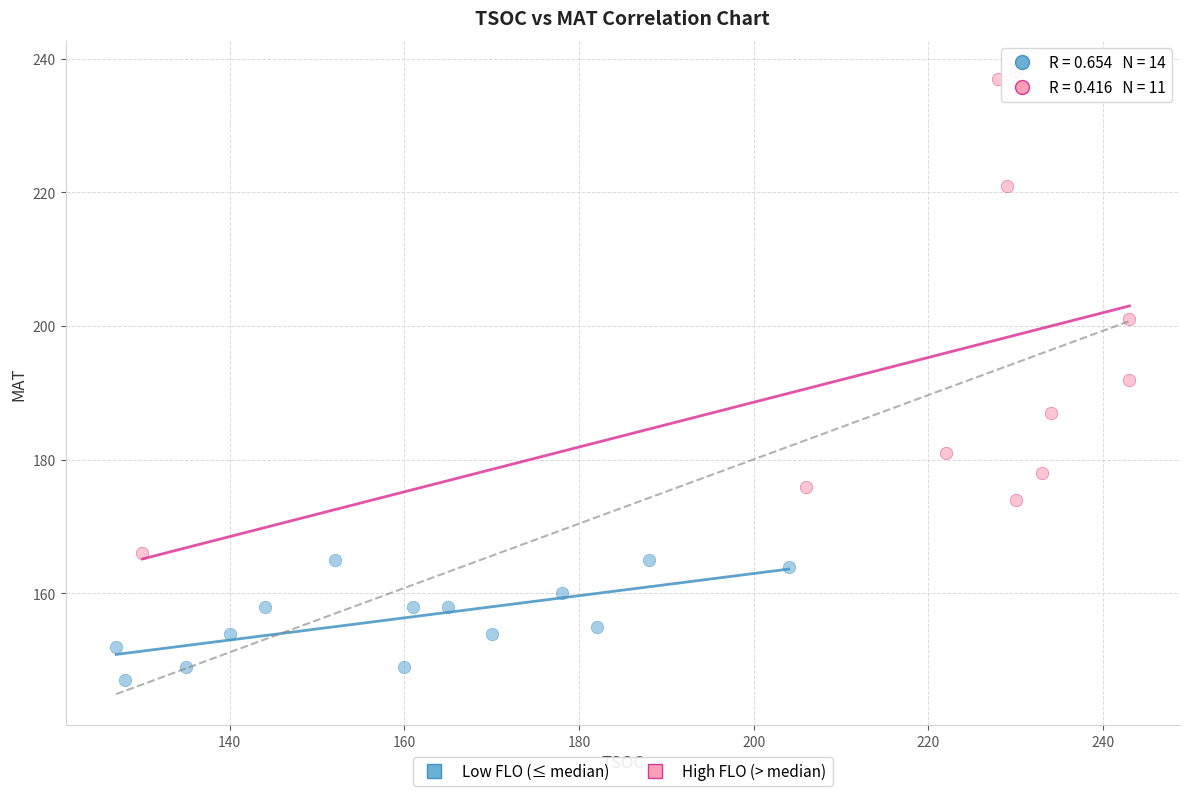

Which series contains the highest Y value?

High FLO (> median)